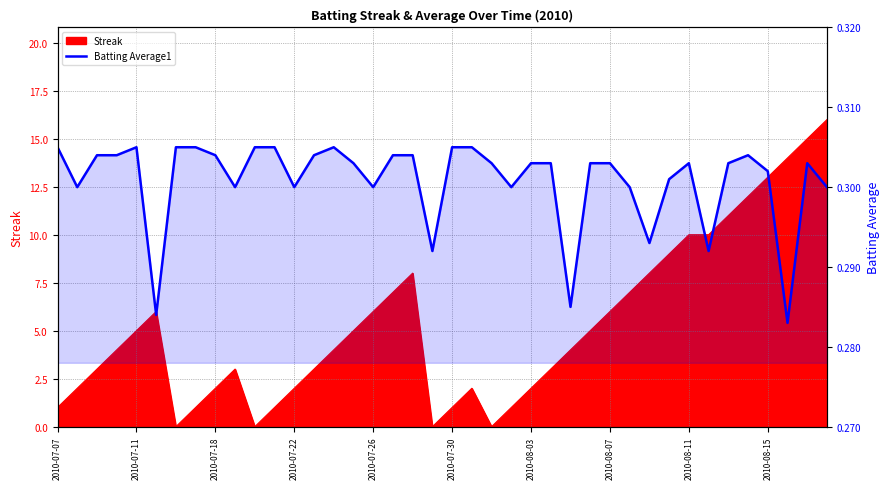

True or false: the data shows 0.5 at 2010-07-11.

False